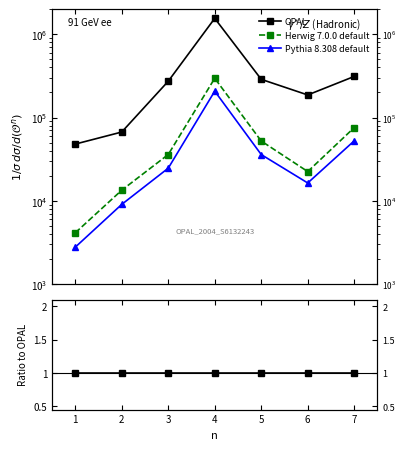

Is the value of OPAL at 1 greater than the value of Pythia 8.308 default at 5?

Yes